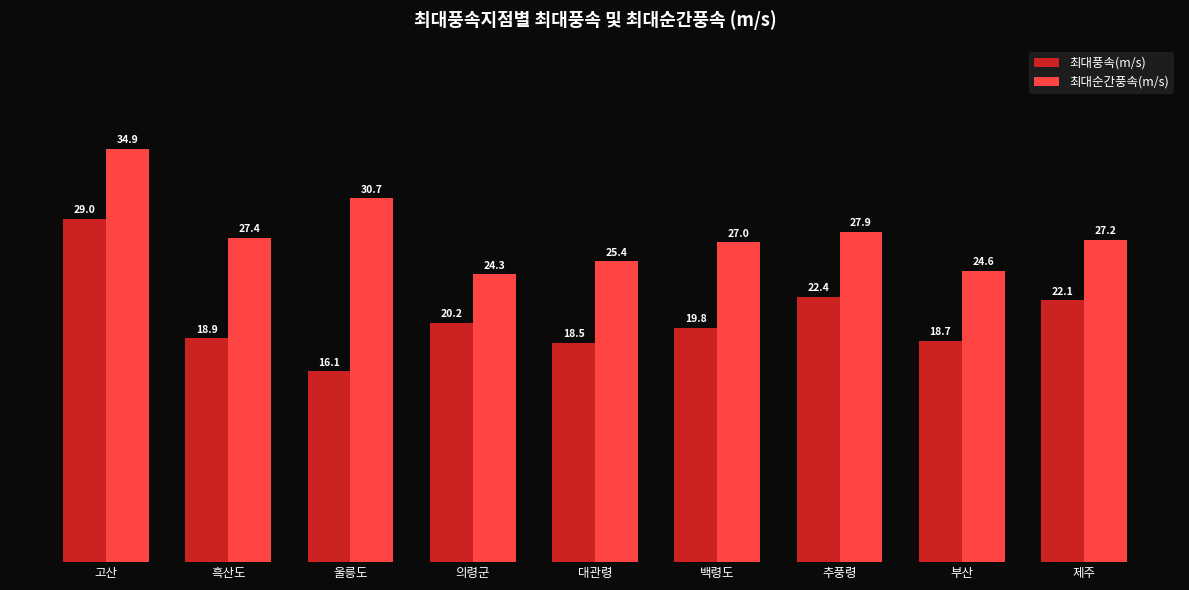

Reading left to right, transcribe all the data shown in this chart.

최대풍속(m/s): 29.0	18.9	16.1	20.2	18.5	19.8	22.4	18.7	22.1
최대순간풍속(m/s): 34.9	27.4	30.7	24.3	25.4	27.0	27.9	24.6	27.2